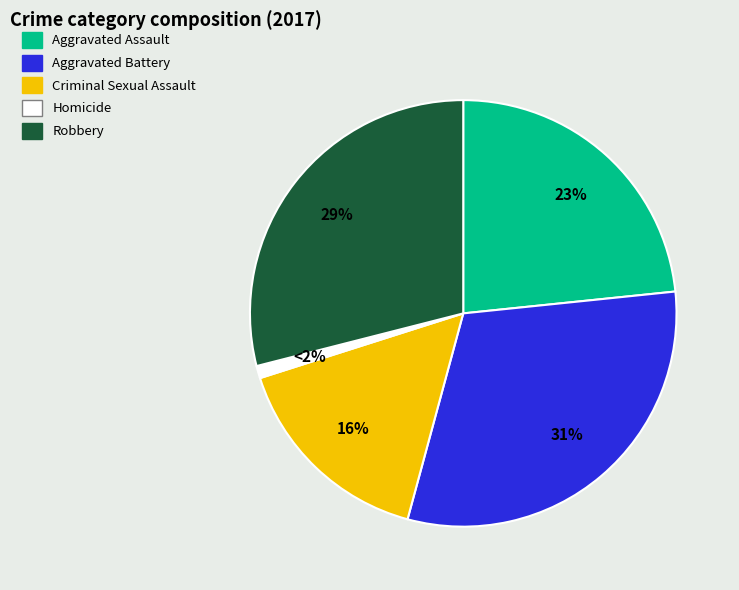

Do Robbery and Homicide together represent more than half of the pie?

No